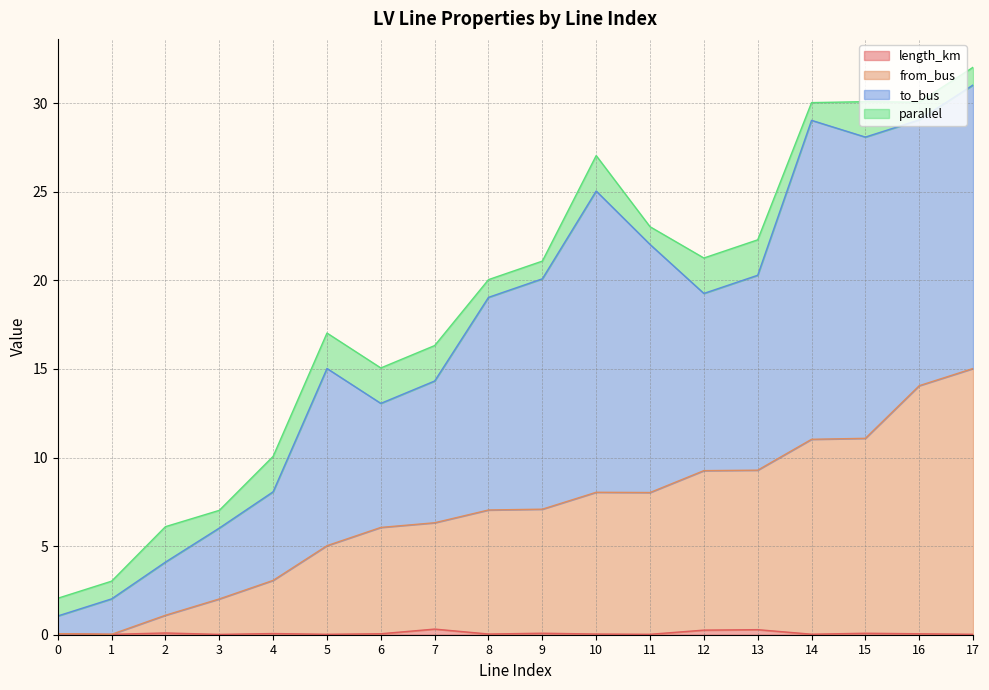

True or false: from_bus and length_km cross at least once.

False